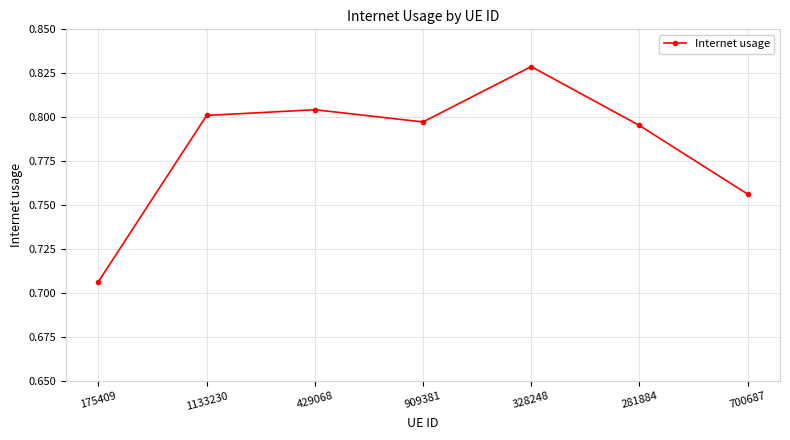

List the labels in order of value, smallest first.

175409, 700687, 281884, 909381, 1133230, 429068, 328248